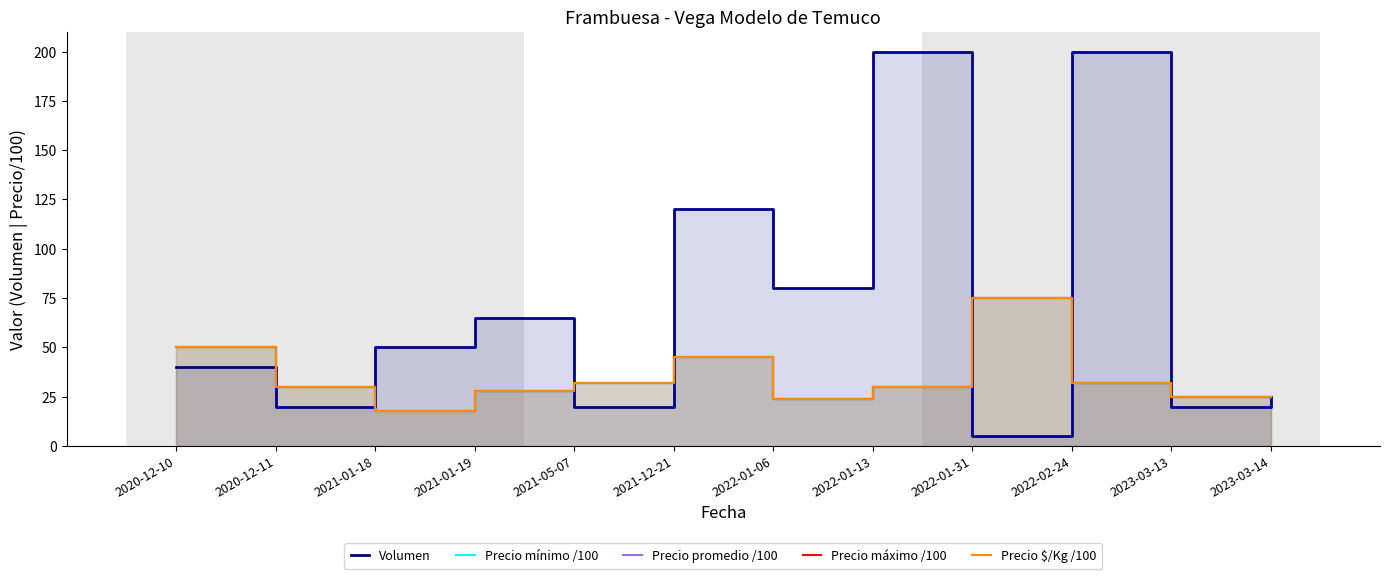

At which category is the sum across all series the highest?

2022-02-24